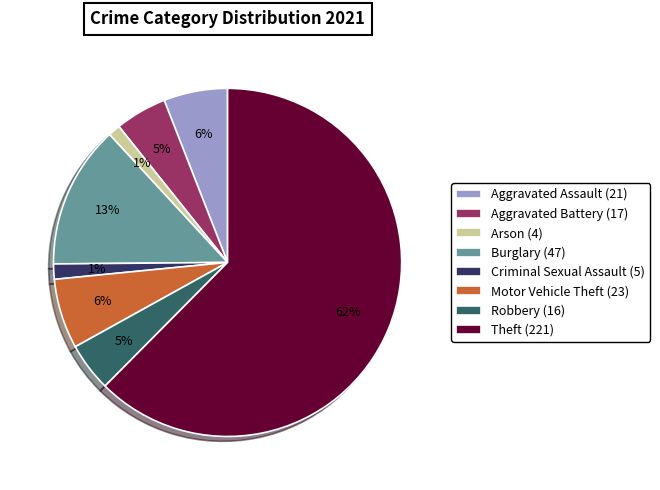

Does any single category account for the majority?

Yes